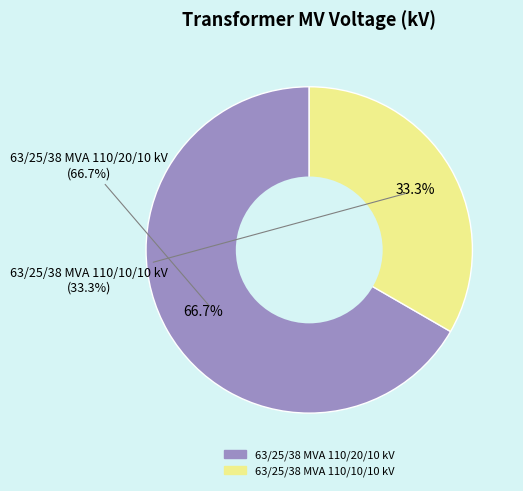

How many slices are in this pie chart?

2